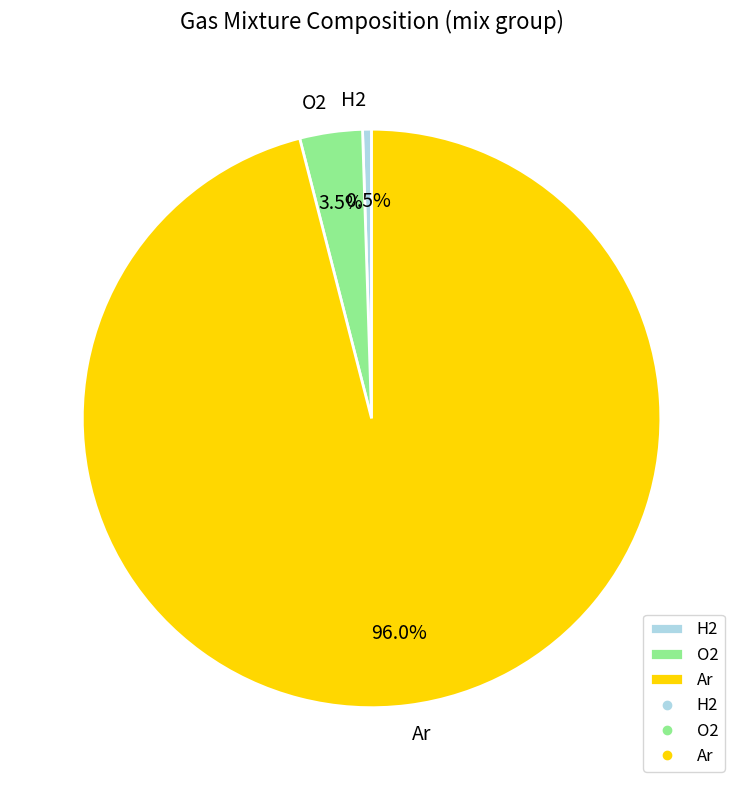

How many slices are in this pie chart?

3